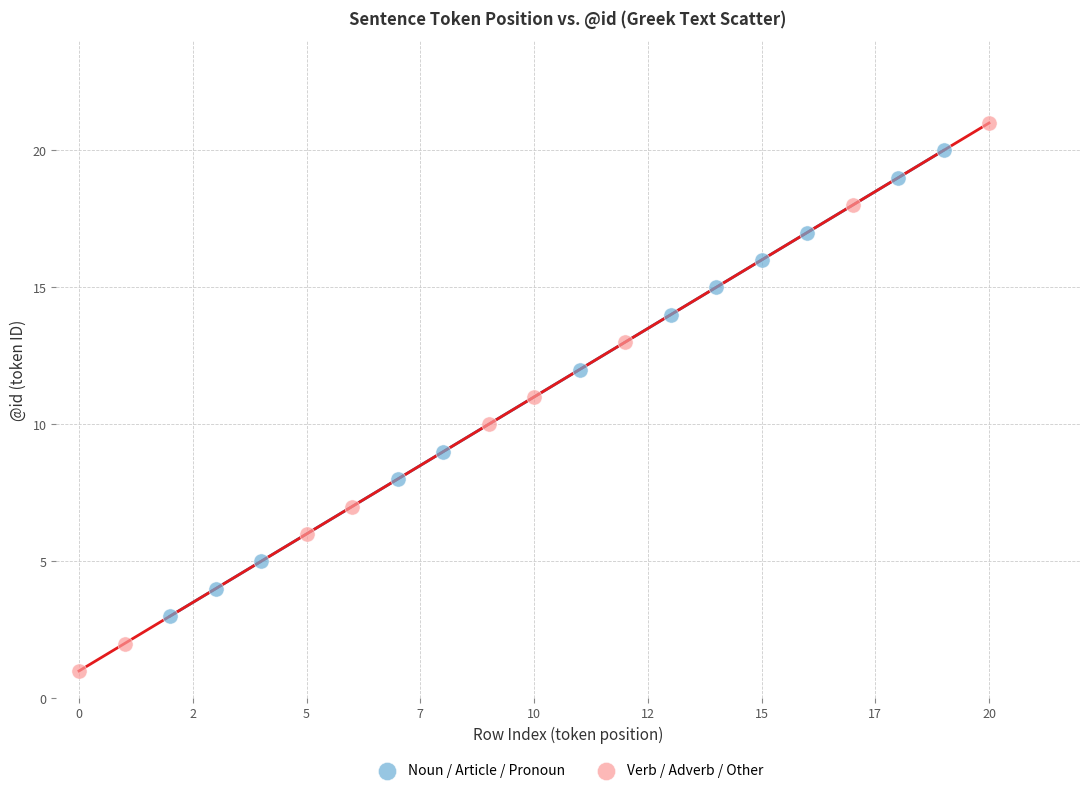

Which series contains the highest Y value?

Verb / Adverb / Other